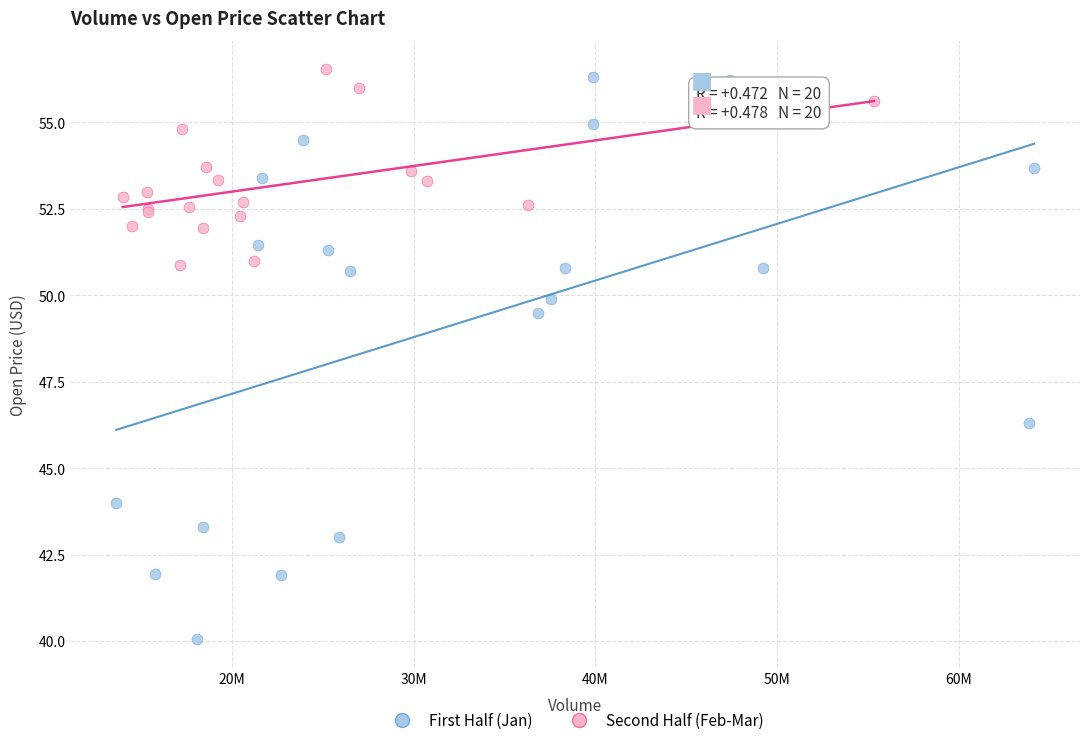

Which series contains the lowest Y value?

First Half (Jan)